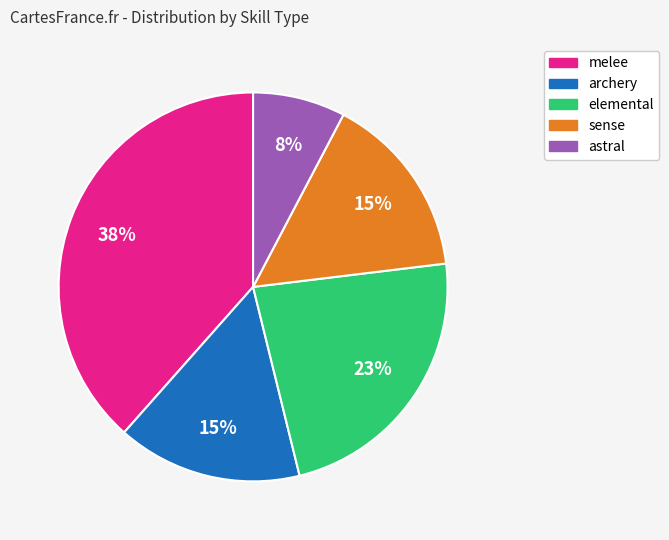

The elemental slice represents 23% of the pie. True or false?

True